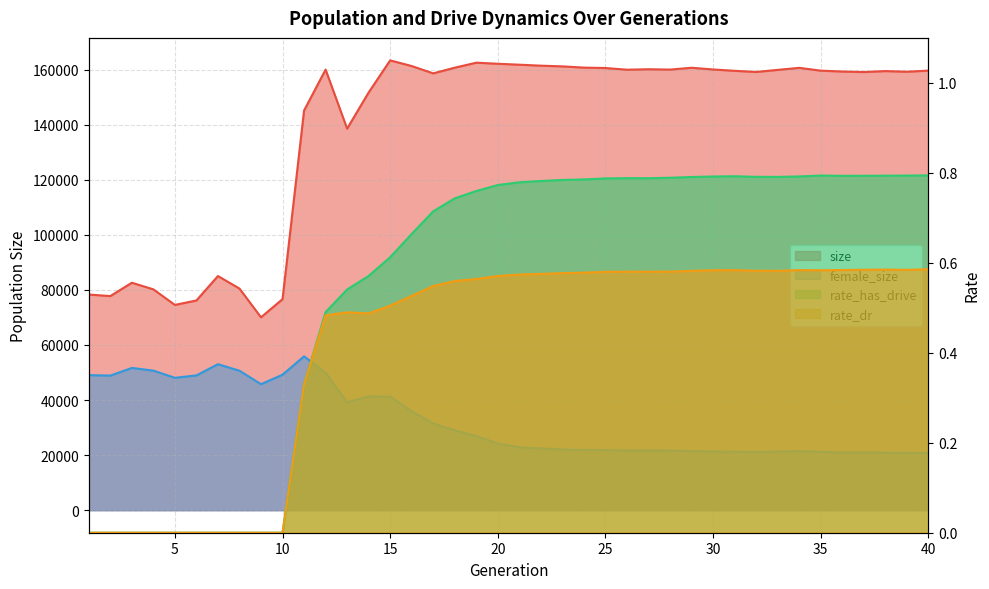

Between 23 and 26, which series saw the biggest shift?

size